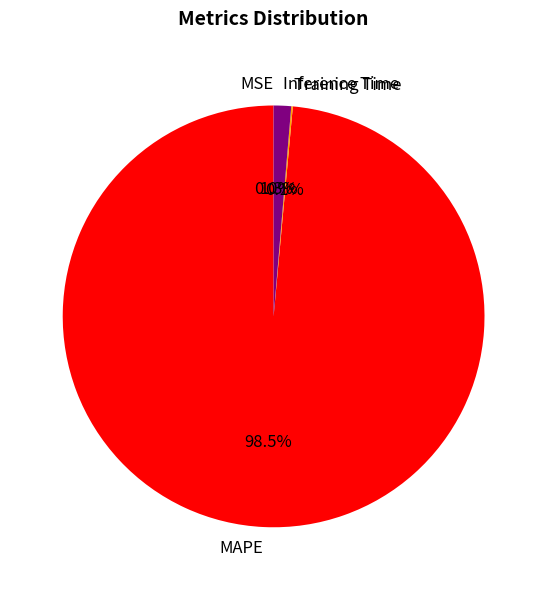

Is it true that Inference Time is 1% of the pie?

True